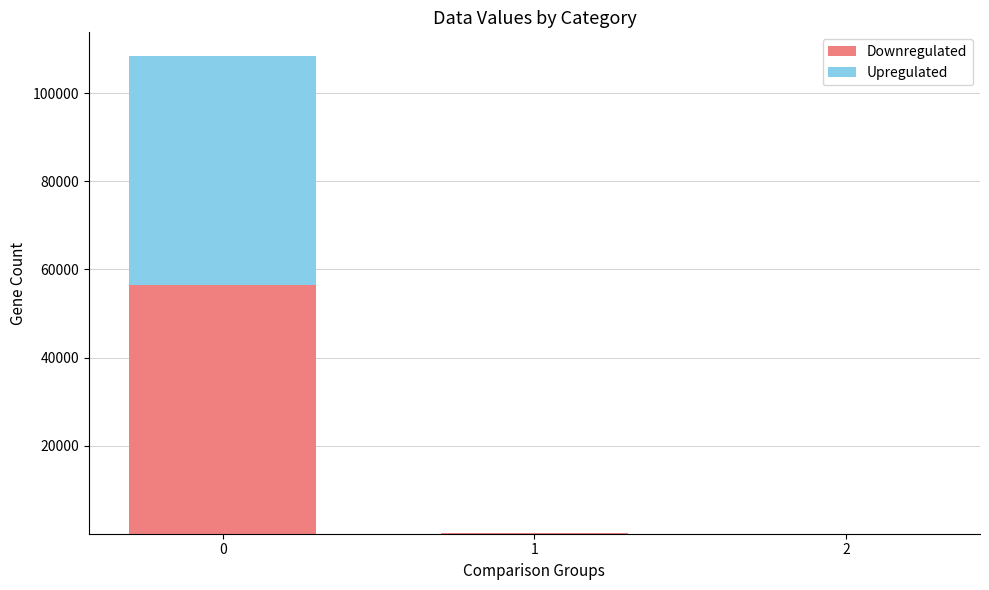

True or false: Downregulated has a value of 81156.9 at 0.

False